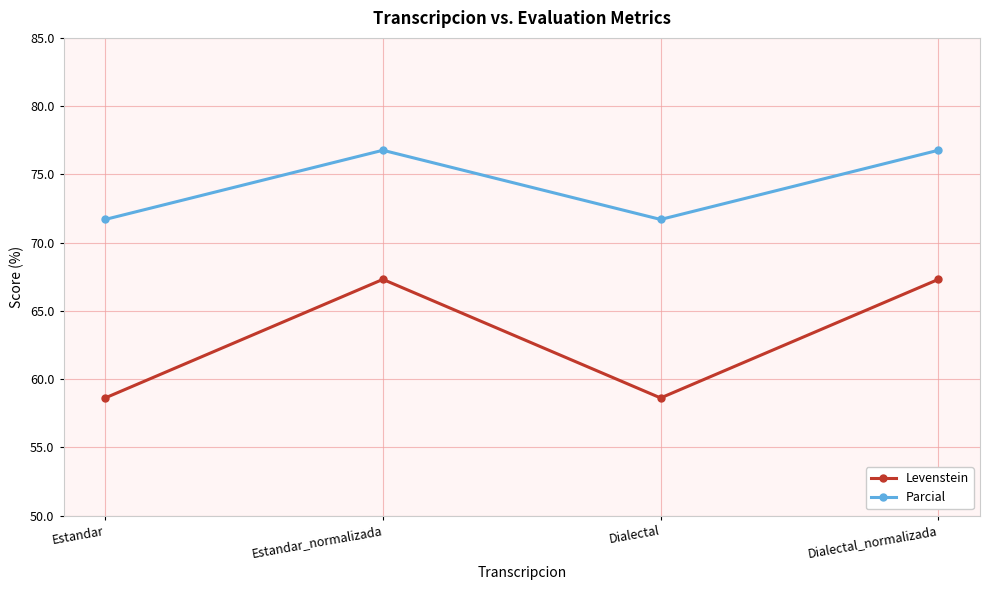

Does the chart have visible grid lines?

Yes